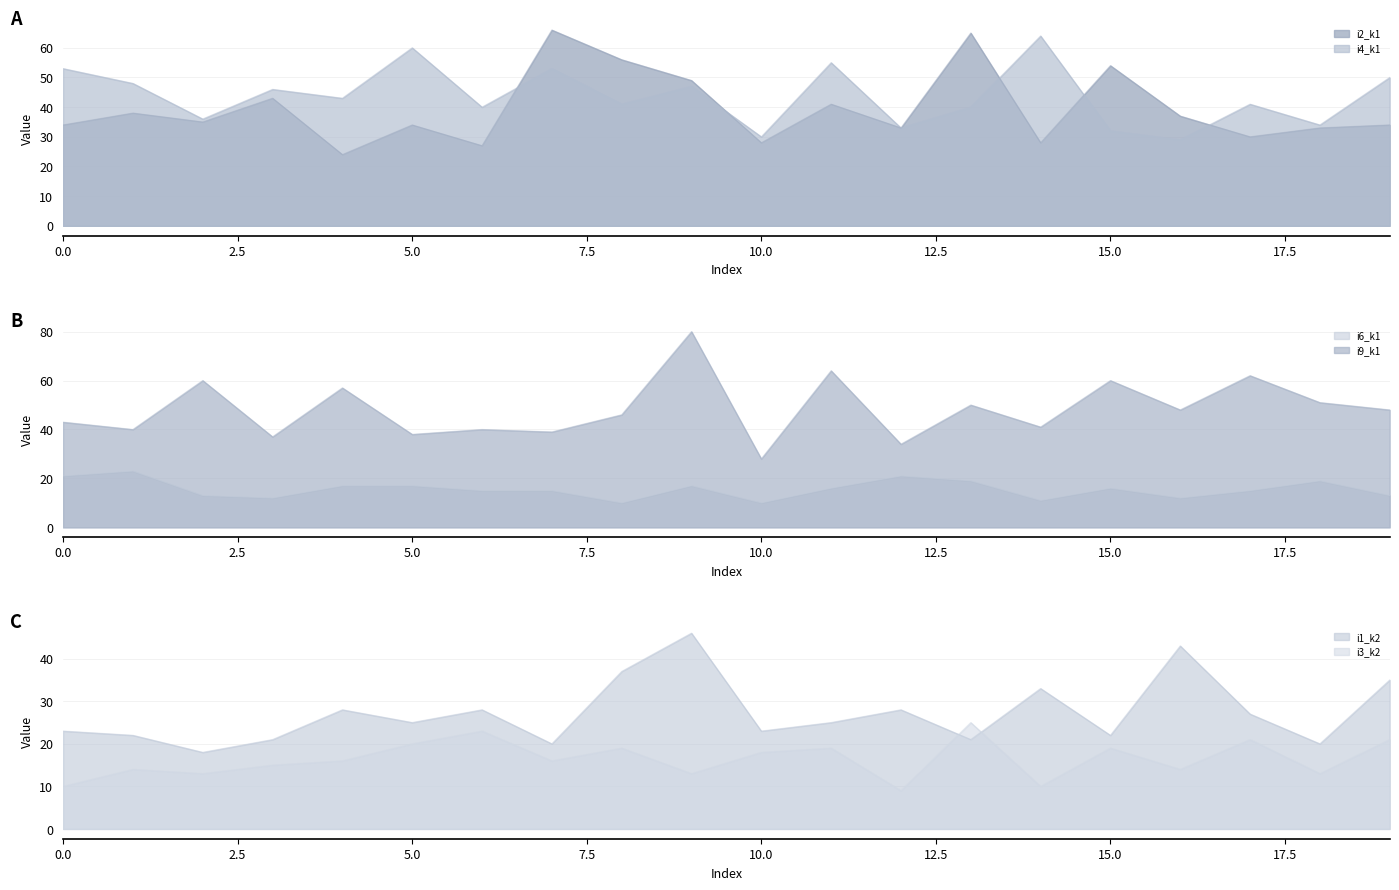

What is the sum of all i6_k1 values?

312